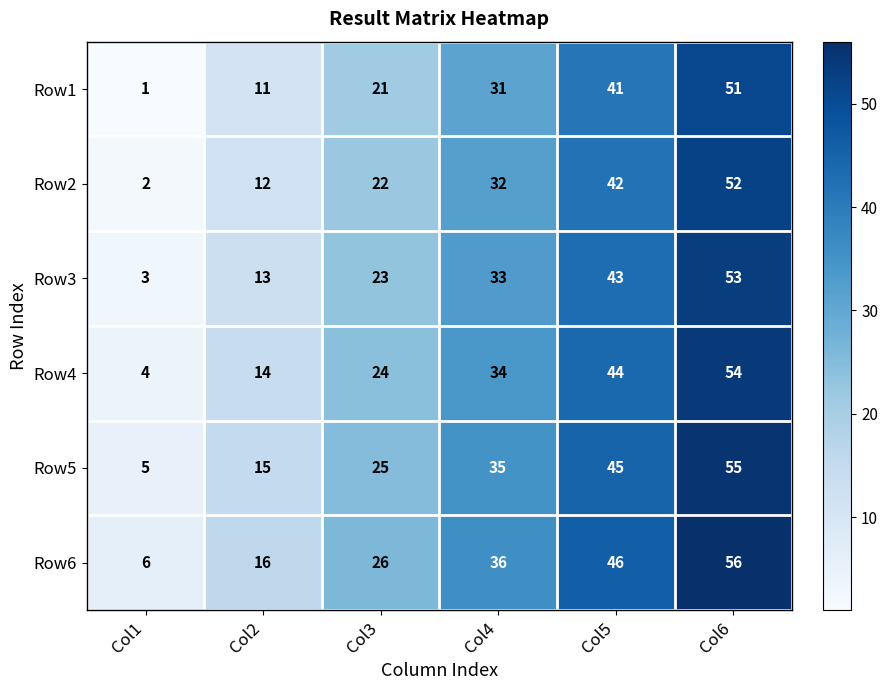

What is the difference between the highest and lowest values at Col1?

5